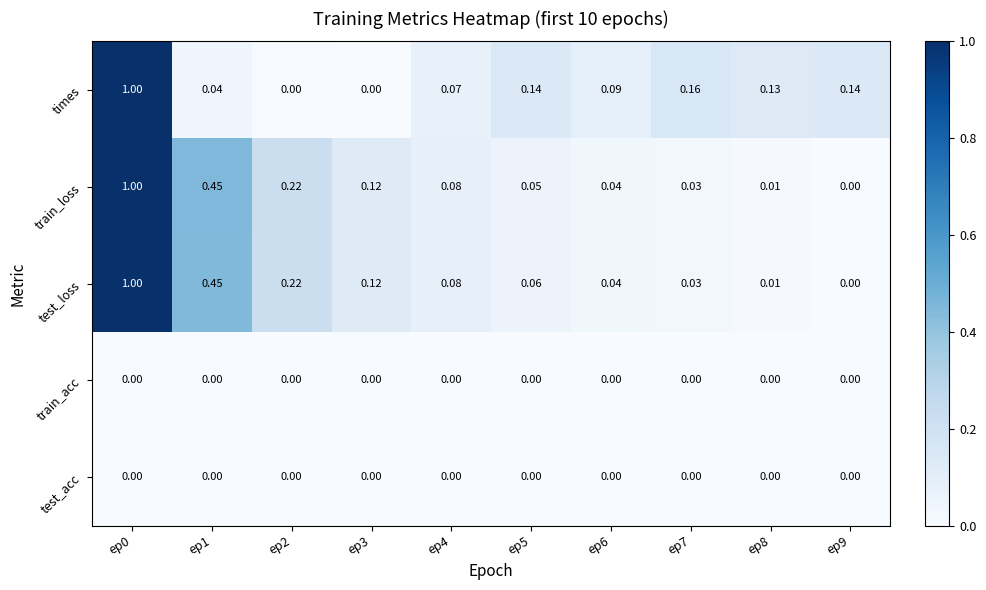

Between ep6 and ep7, which series saw the biggest shift?

times